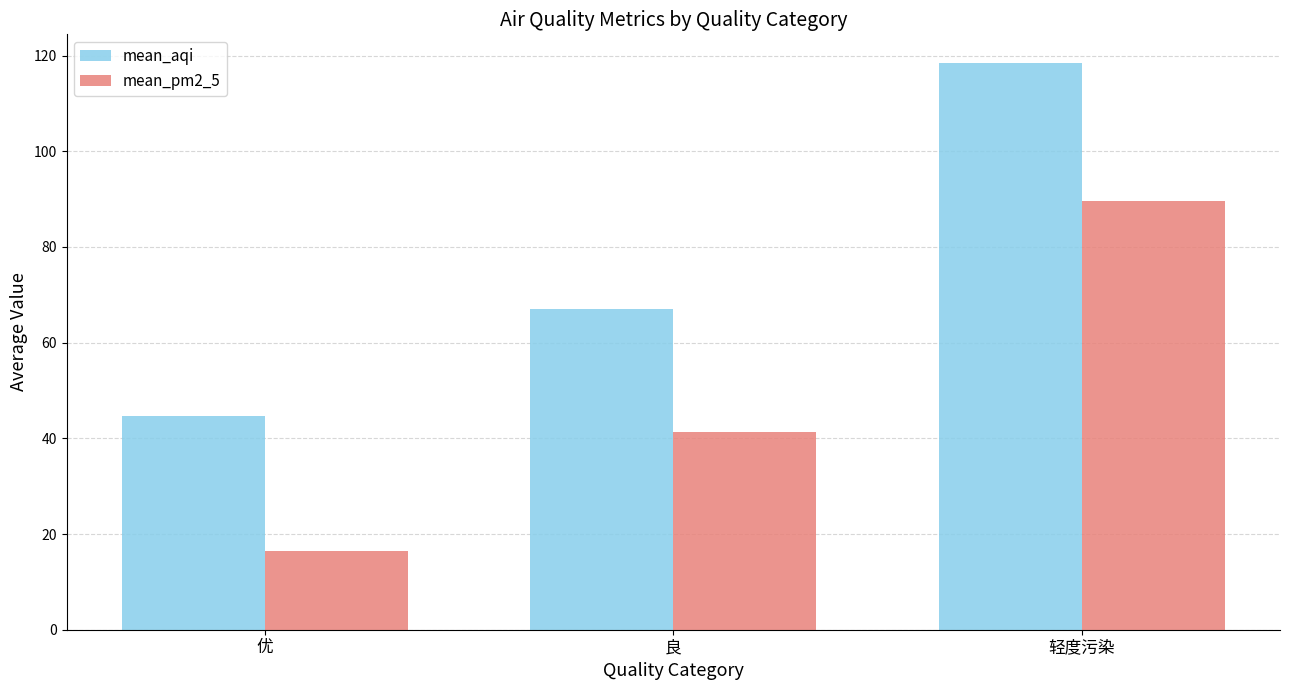

Which series has the largest range (max minus min)?

mean_aqi